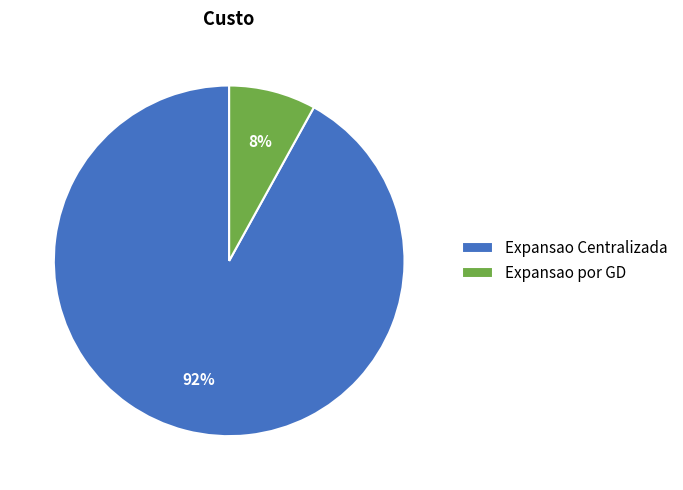

What is the majority slice?

Expansao Centralizada